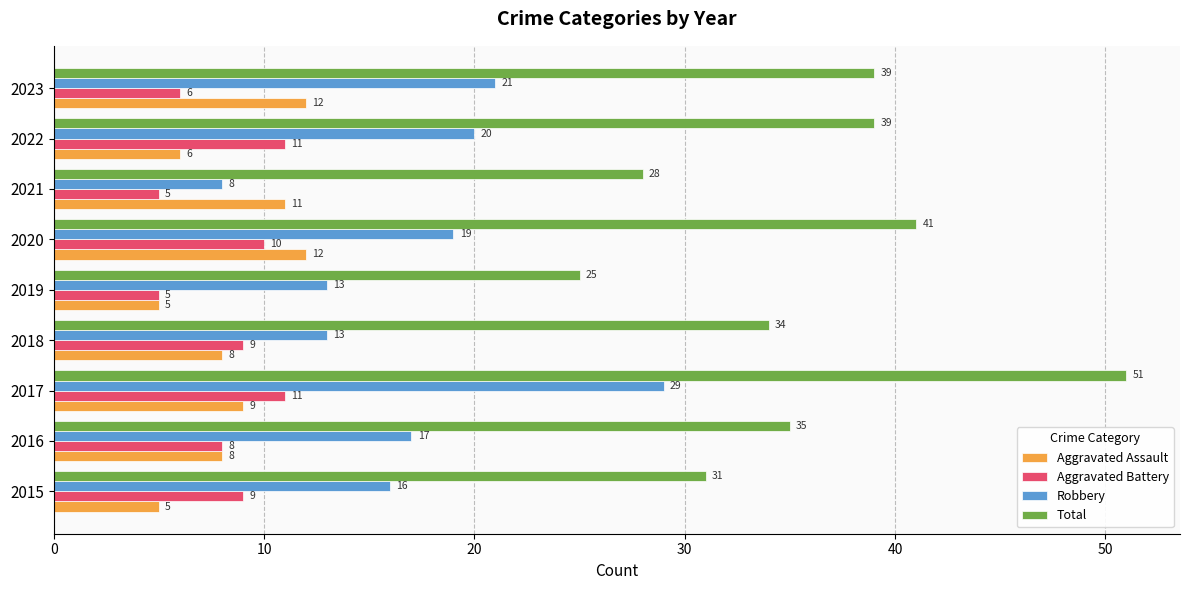

How many data points in Aggravated Battery are less than 9?

4